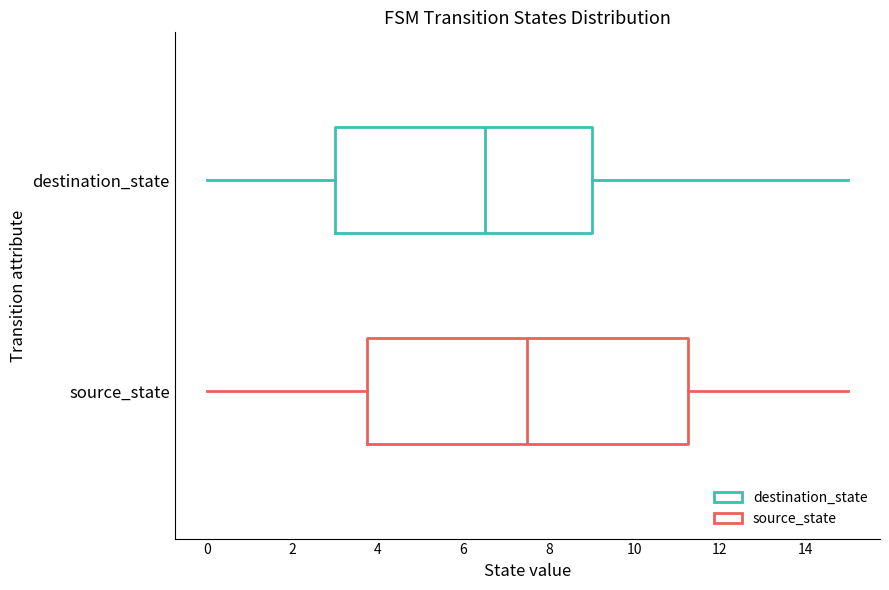

Where does the left whisker of the box for destination_state end on the x-axis? The values are not printed on the chart, so give them approximately, as read against the axis.

0.0